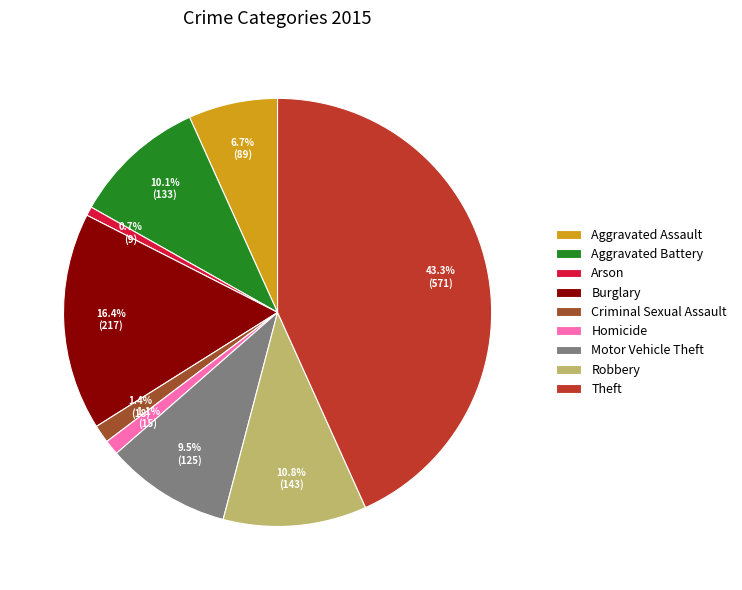

Which slice is the largest?

Theft